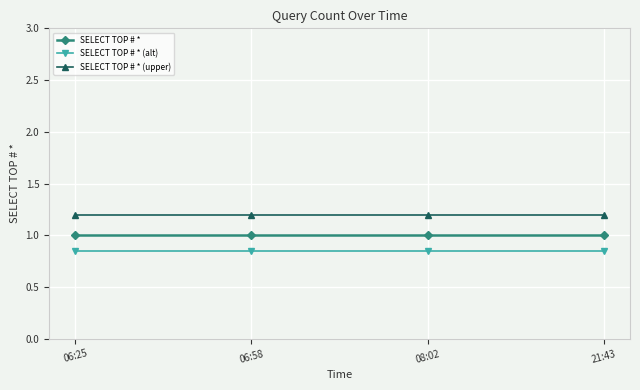

True or false: SELECT TOP # * and SELECT TOP # * (upper) cross at least once.

False